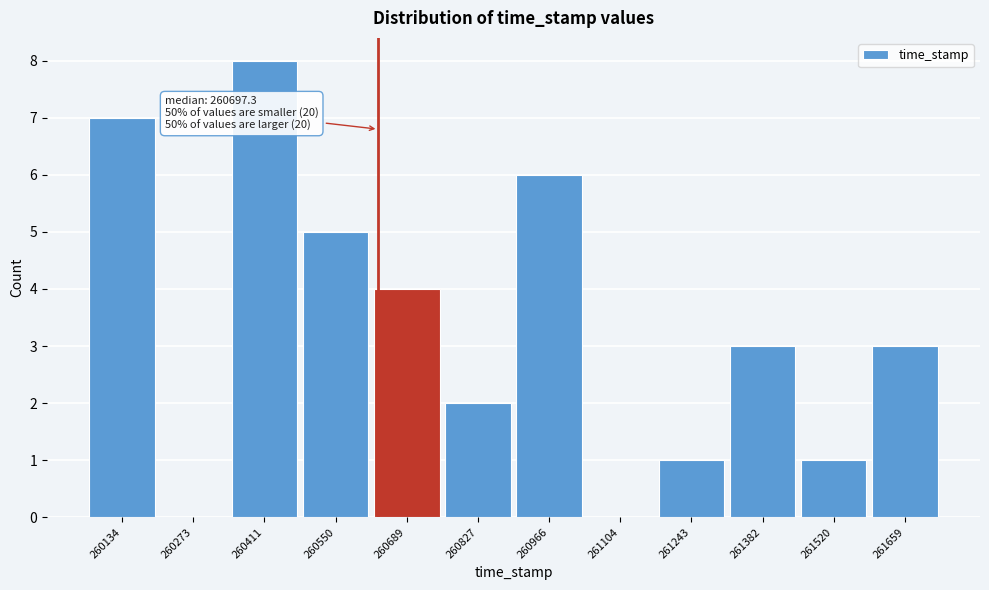

Reading right to left, list all the values displayed in this chart.

261659=3	261520=1	261382=3	261243=1	261104=0	260966=6	260827=2	260689=4	260550=5	260411=8	260273=0	260134=7